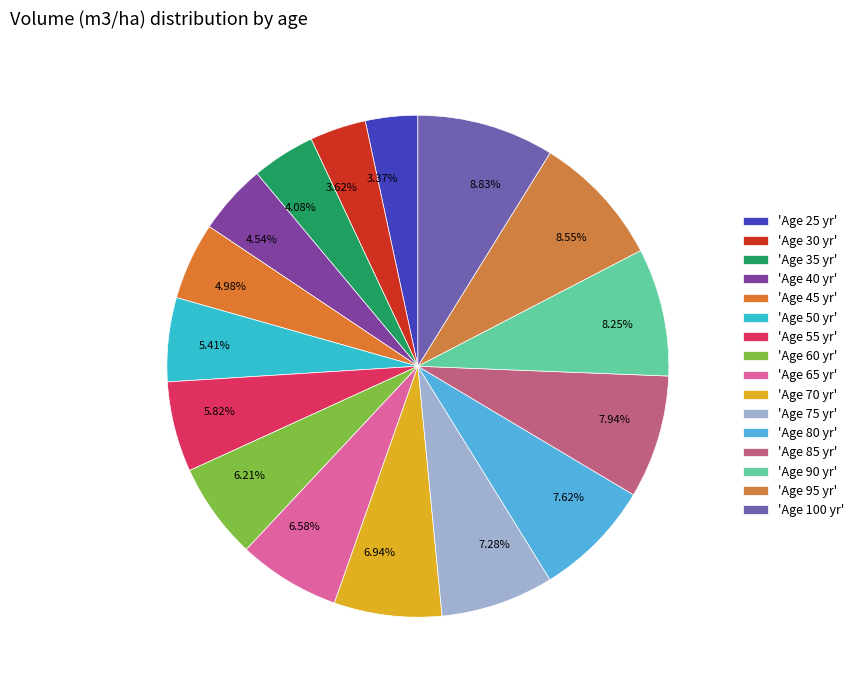

Is there any slice that represents more than half of the pie?

No